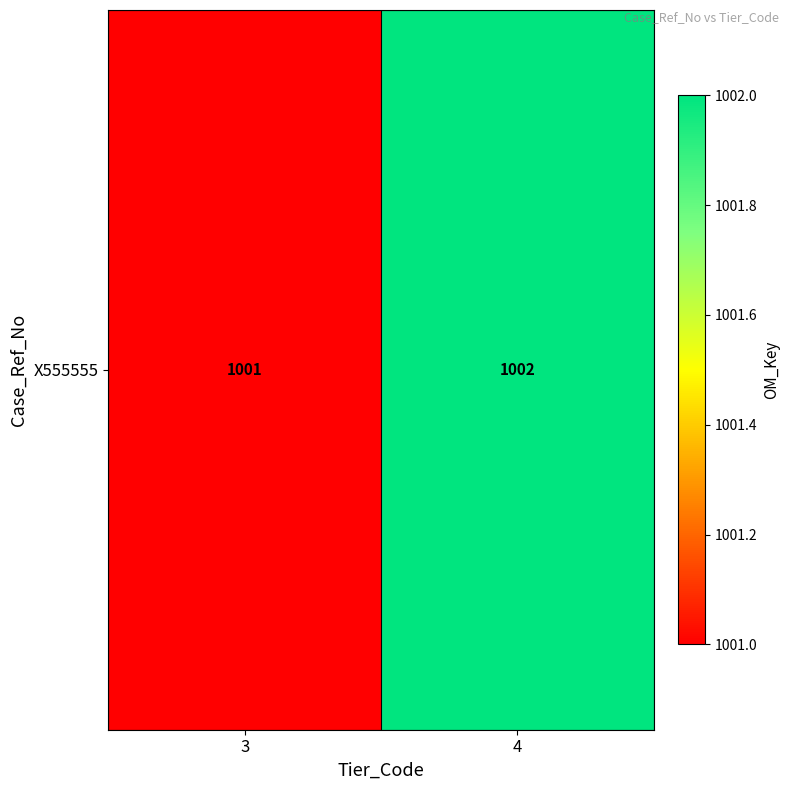

What is the change in value from 3 to 4?

+1